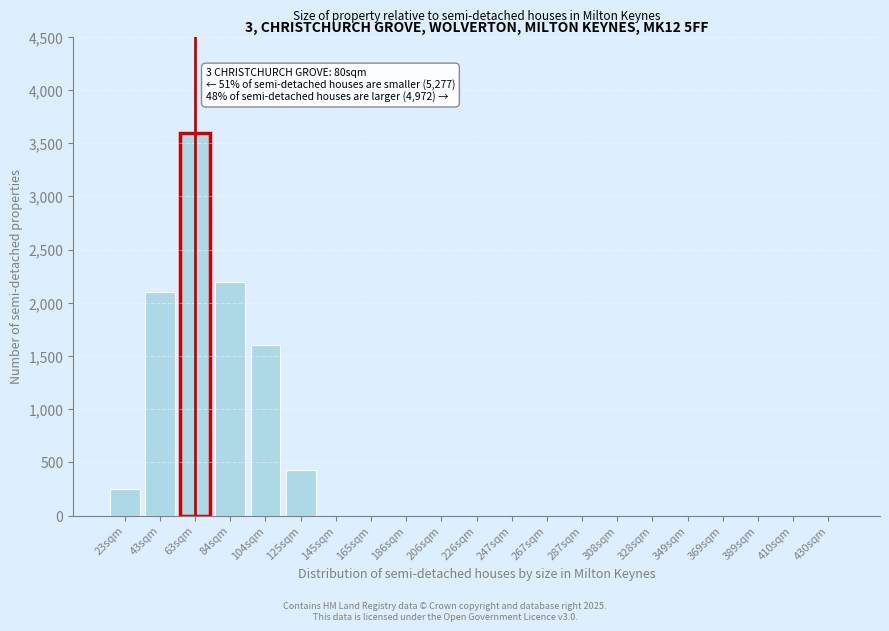

Reading right to left, what are all the values shown in this chart?

430sqm=0	410sqm=0	389sqm=0	369sqm=0	349sqm=0	328sqm=0	308sqm=0	287sqm=0	267sqm=0	247sqm=0	226sqm=0	206sqm=0	186sqm=0	165sqm=0	145sqm=0	125sqm=430	104sqm=1600	84sqm=2200	63sqm=3600	43sqm=2100	23sqm=250